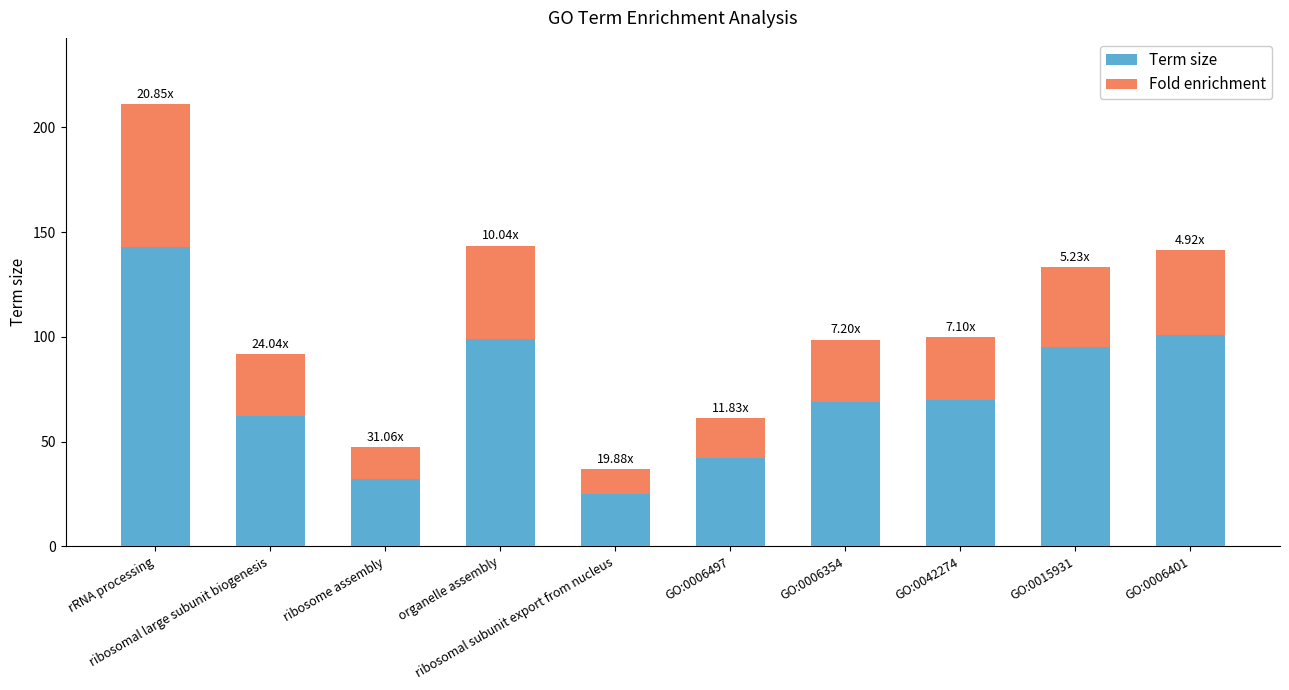

What is the average value of the Term size series?

73.8